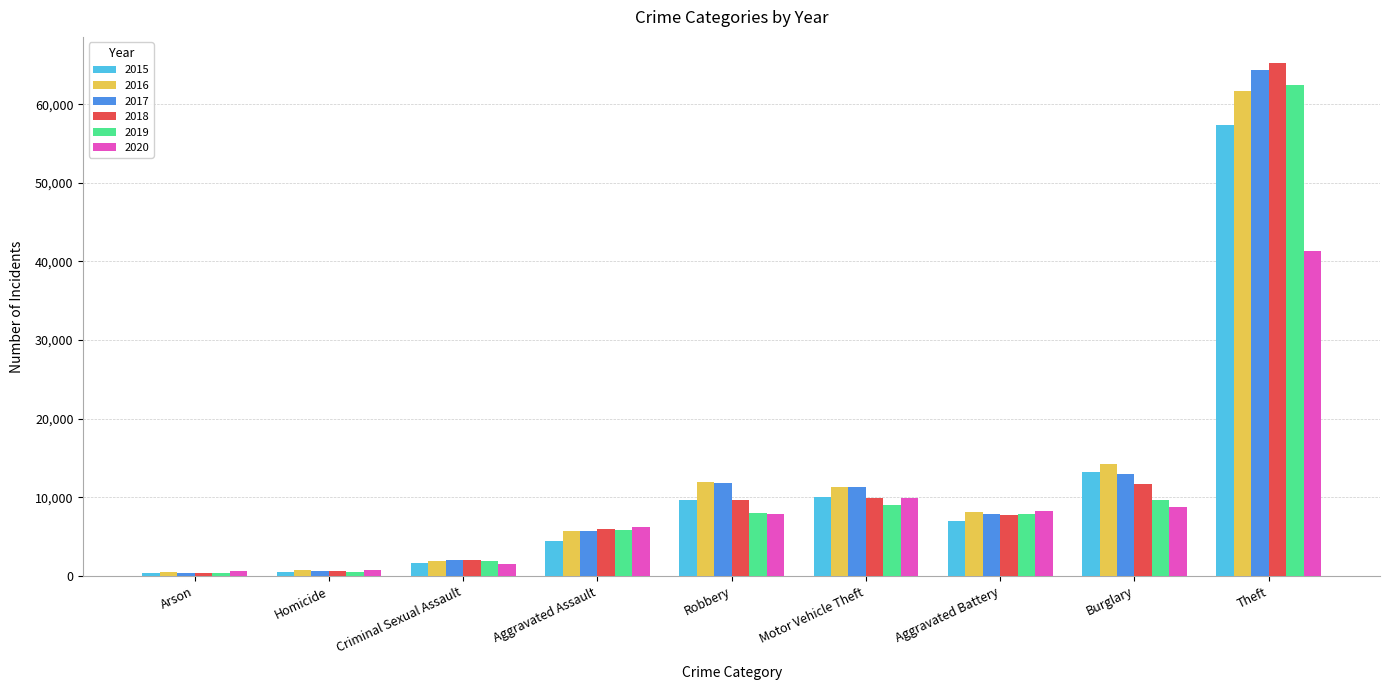

What position from the left is Arson?

1